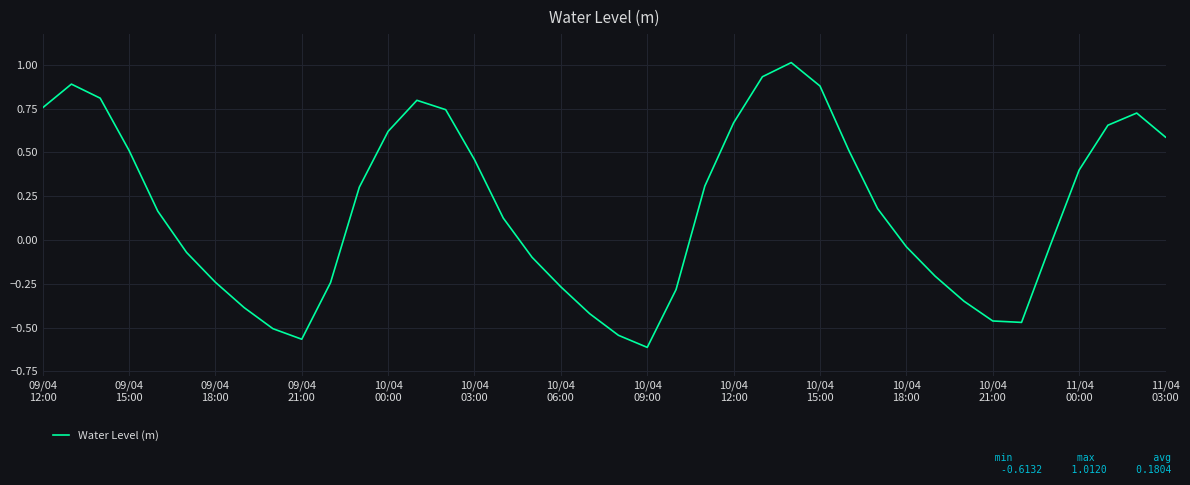

What is the difference between the maximum and minimum values?

1.6